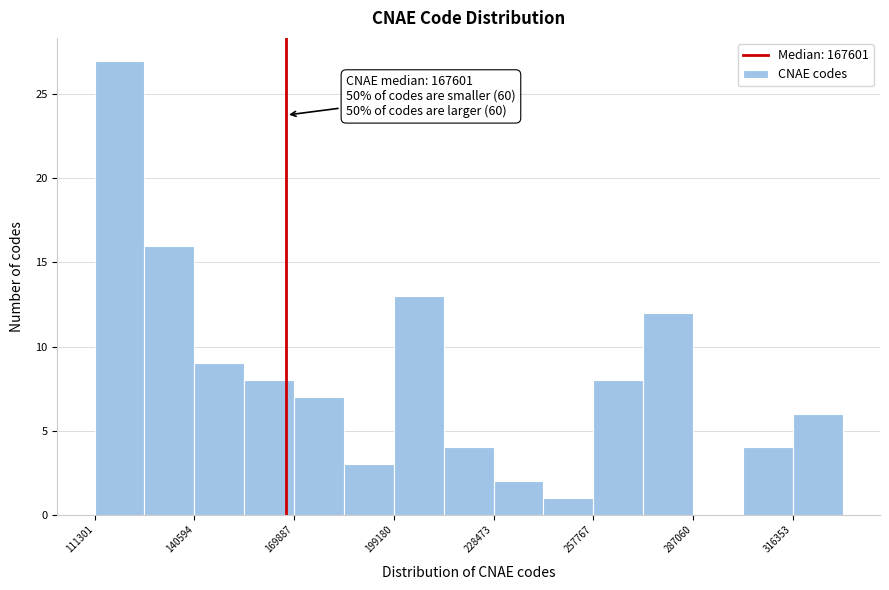

Around what value on the x-axis is the tallest bar? Give the approximate position of its centre, as read against the axis.

120000